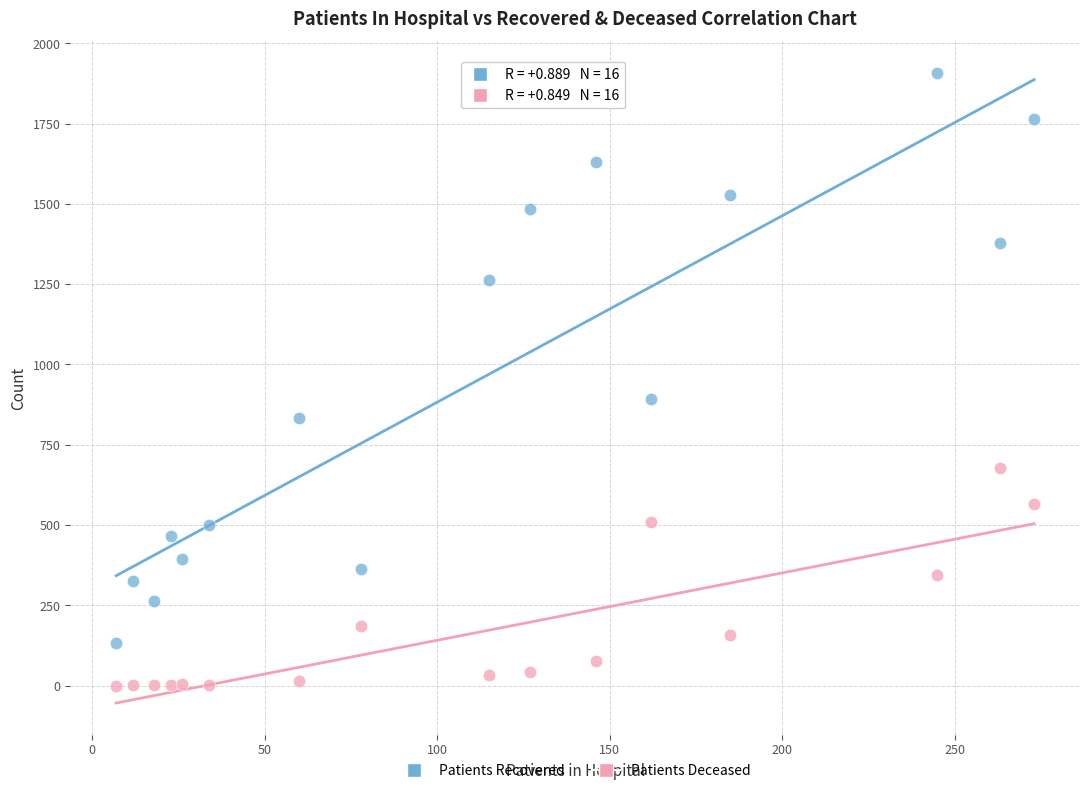

Which series has the widest spread of Y values?

Patients Recovered